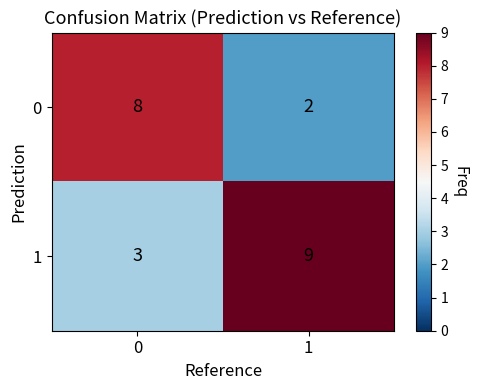

What is the difference between the highest and lowest values at 1?

7